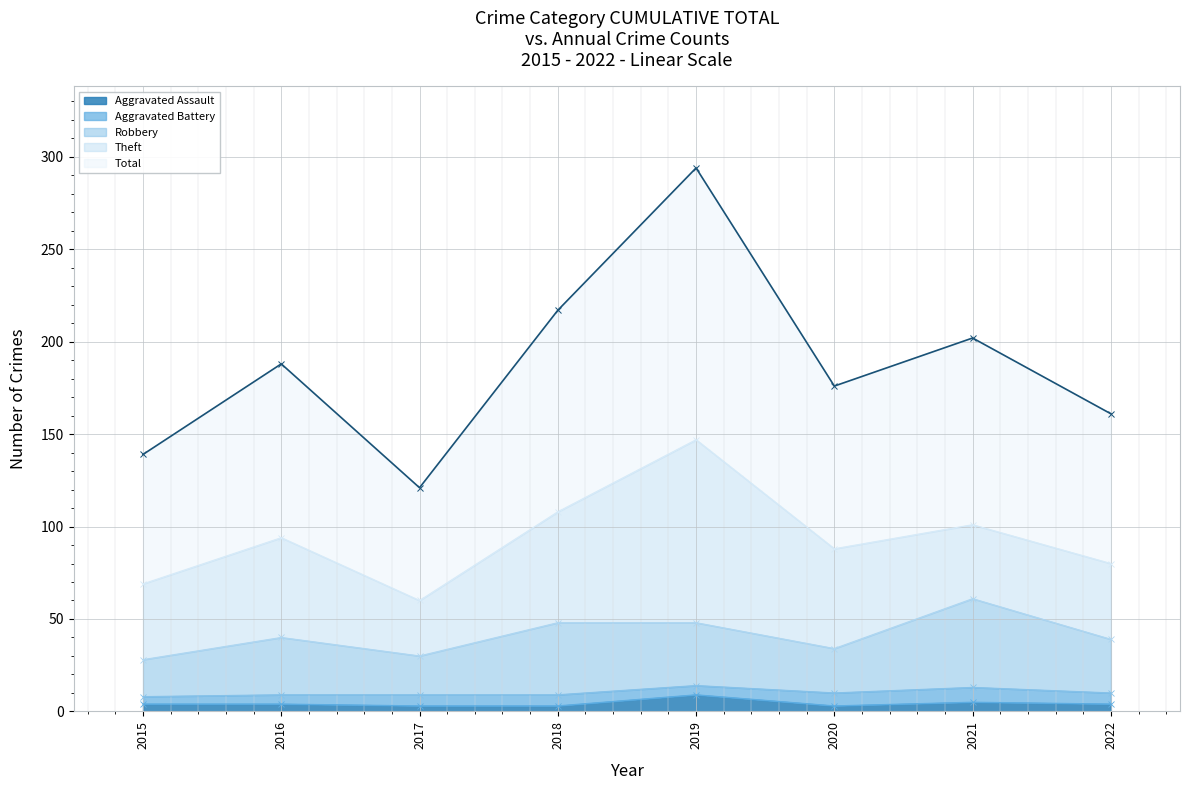

What is the value of the Aggravated Assault point at the 6th from the left?

3